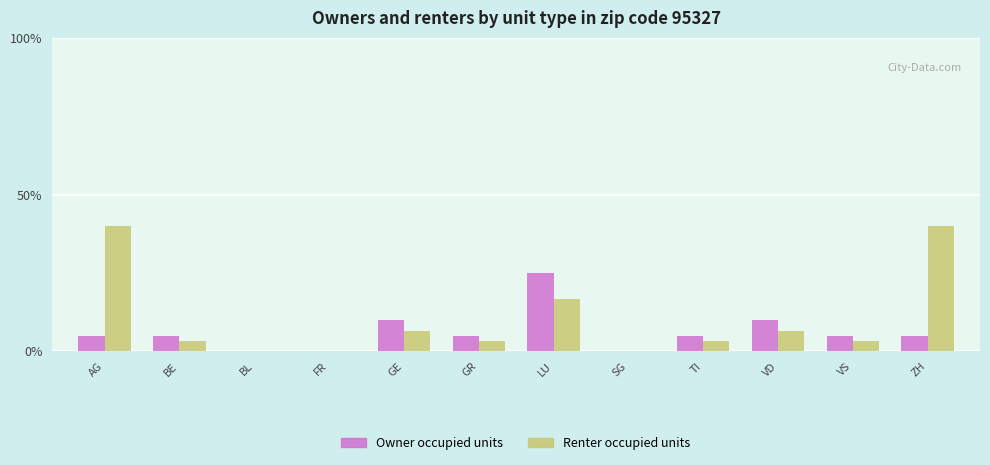

Reading left to right, extract all data points from this chart.

Owner occupied units: AG=5.0	BE=5.0	BL=0.0	FR=0.0	GE=10.0	GR=5.0	LU=25.0	SG=0.0	TI=5.0	VD=10.0	VS=5.0	ZH=5.0
Renter occupied units: AG=40.0	BE=3.3	BL=0.0	FR=0.0	GE=6.7	GR=3.3	LU=16.7	SG=0.0	TI=3.3	VD=6.7	VS=3.3	ZH=40.0